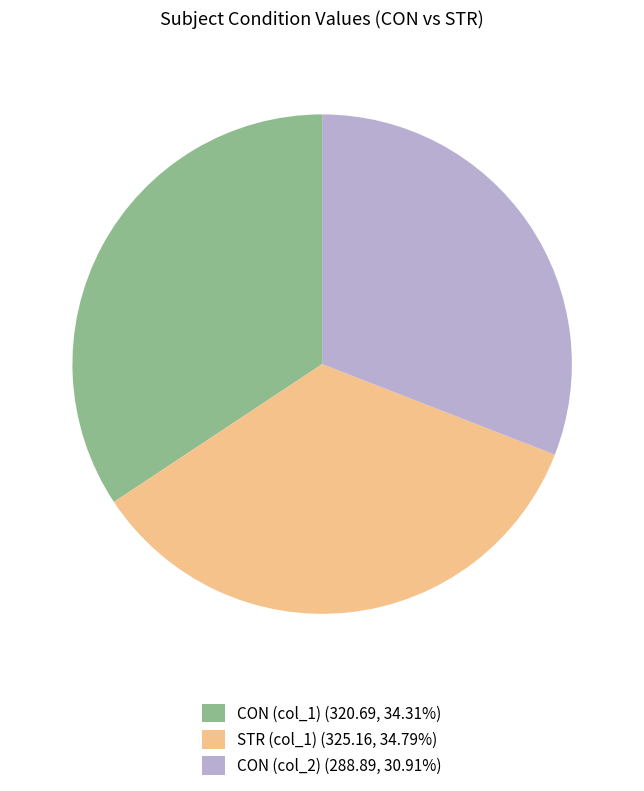

Does CON (col_1) (320.69, 34.31%) account for over 50% of the chart?

No